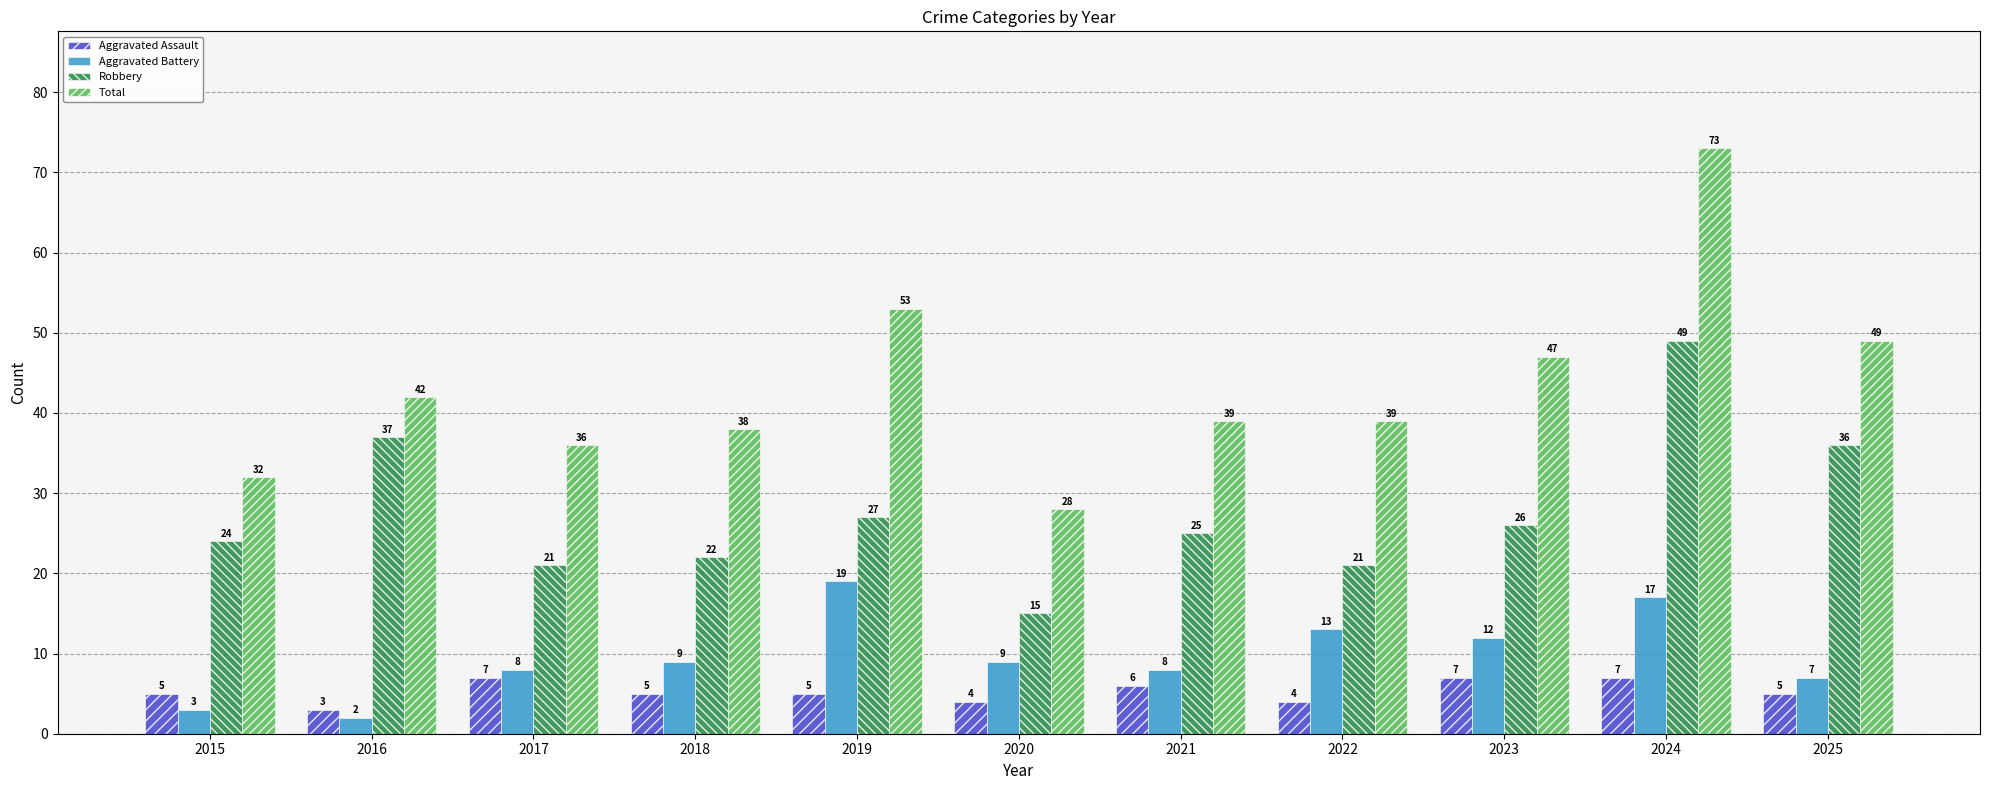

The value of Robbery at 2020 is 8. True or false?

False